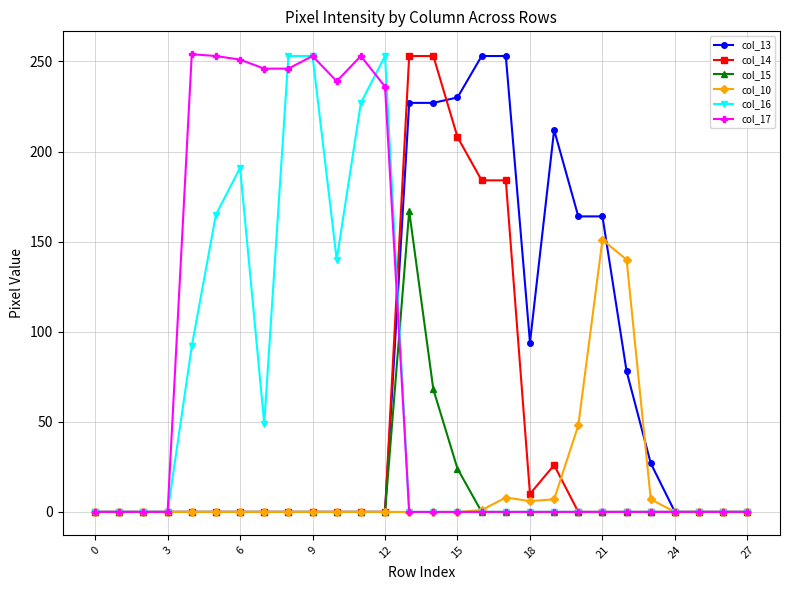

What is the maximum value shown in the chart?

254